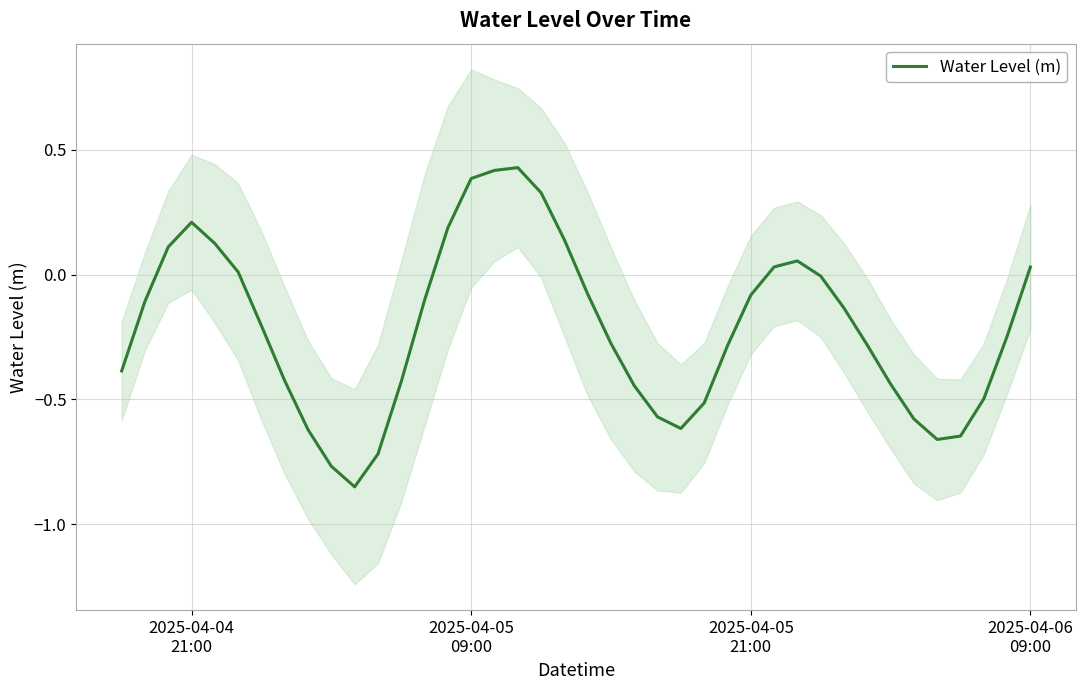

What is the value of the 19th point from the left?

0.3